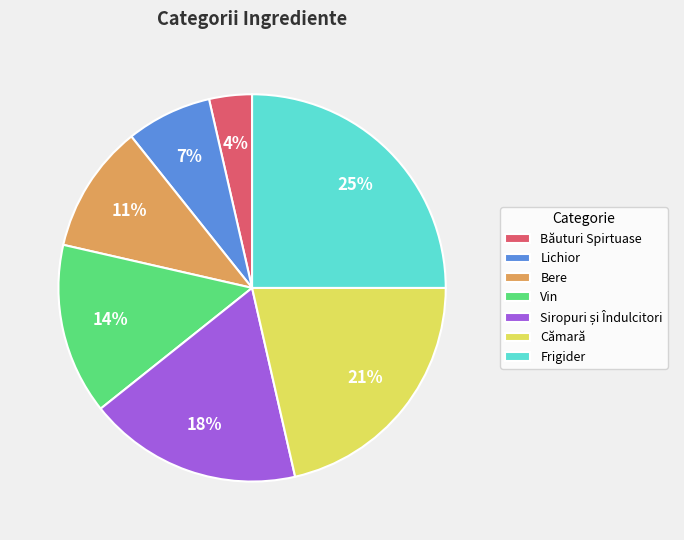

How many segments does this pie chart have?

7